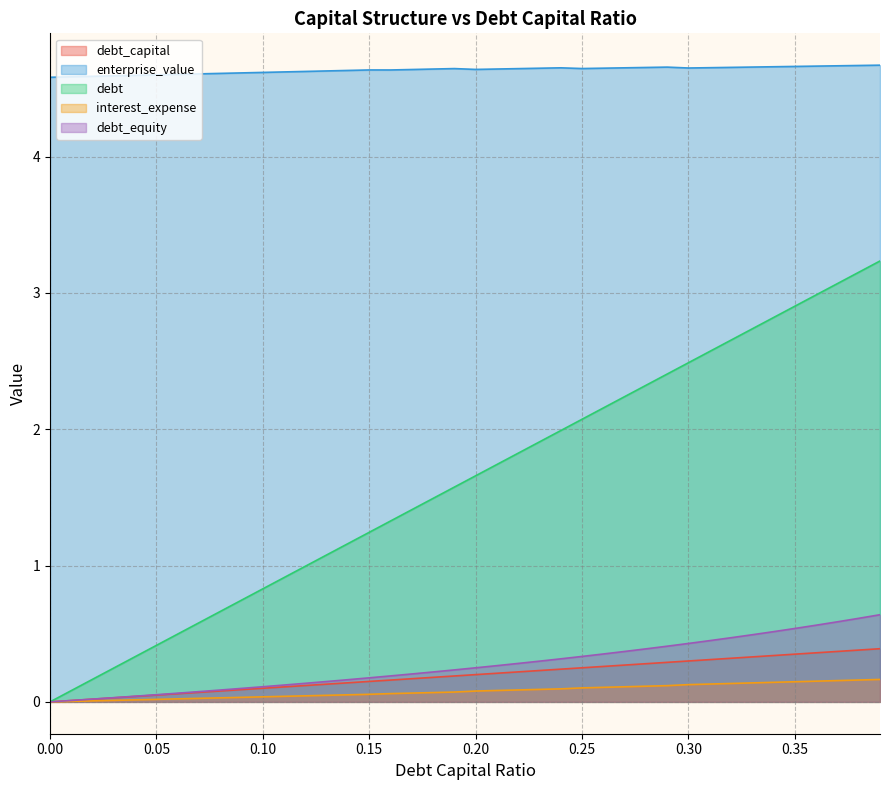

True or false: interest_expense and debt_capital cross at least once.

False